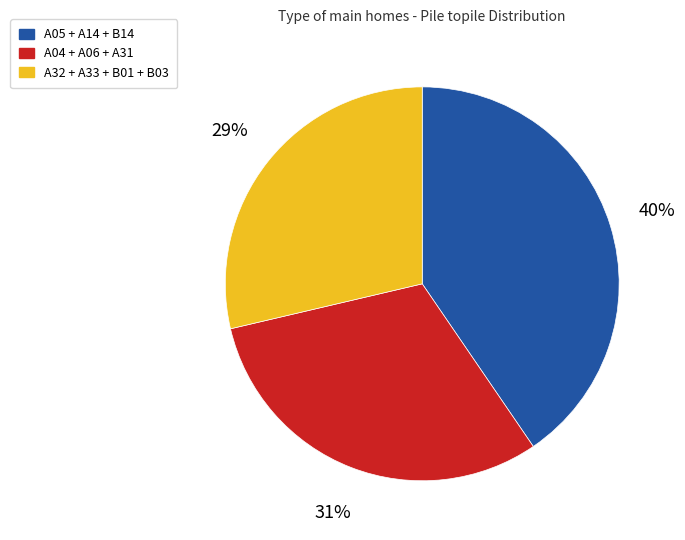

Is there a majority slice in this chart?

No